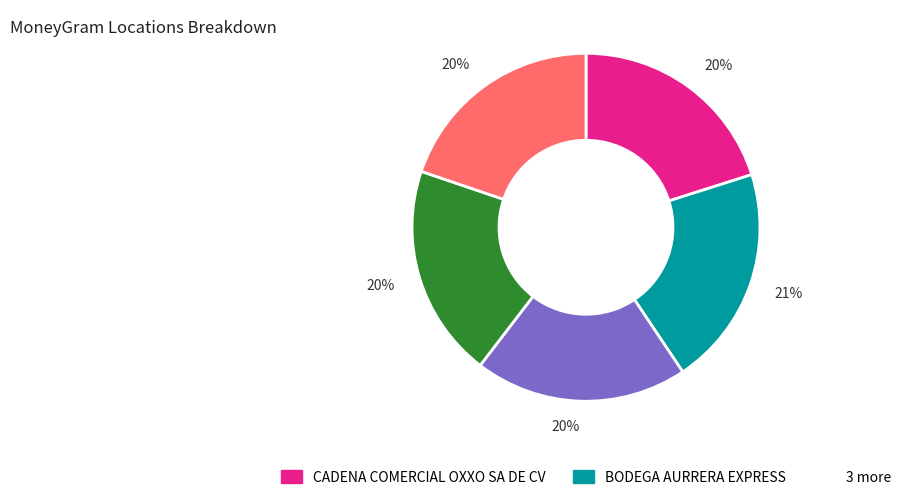

To the nearest percent, what is the difference between the largest and smallest slice percentages?

1%